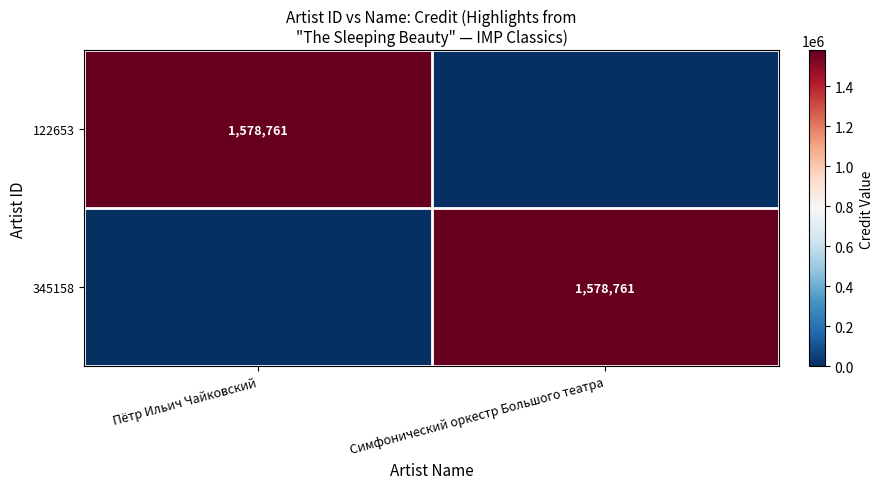

Which has a higher value, Симфонический оркестр Большого театра or Пётр Ильич Чайковский?

Пётр Ильич Чайковский